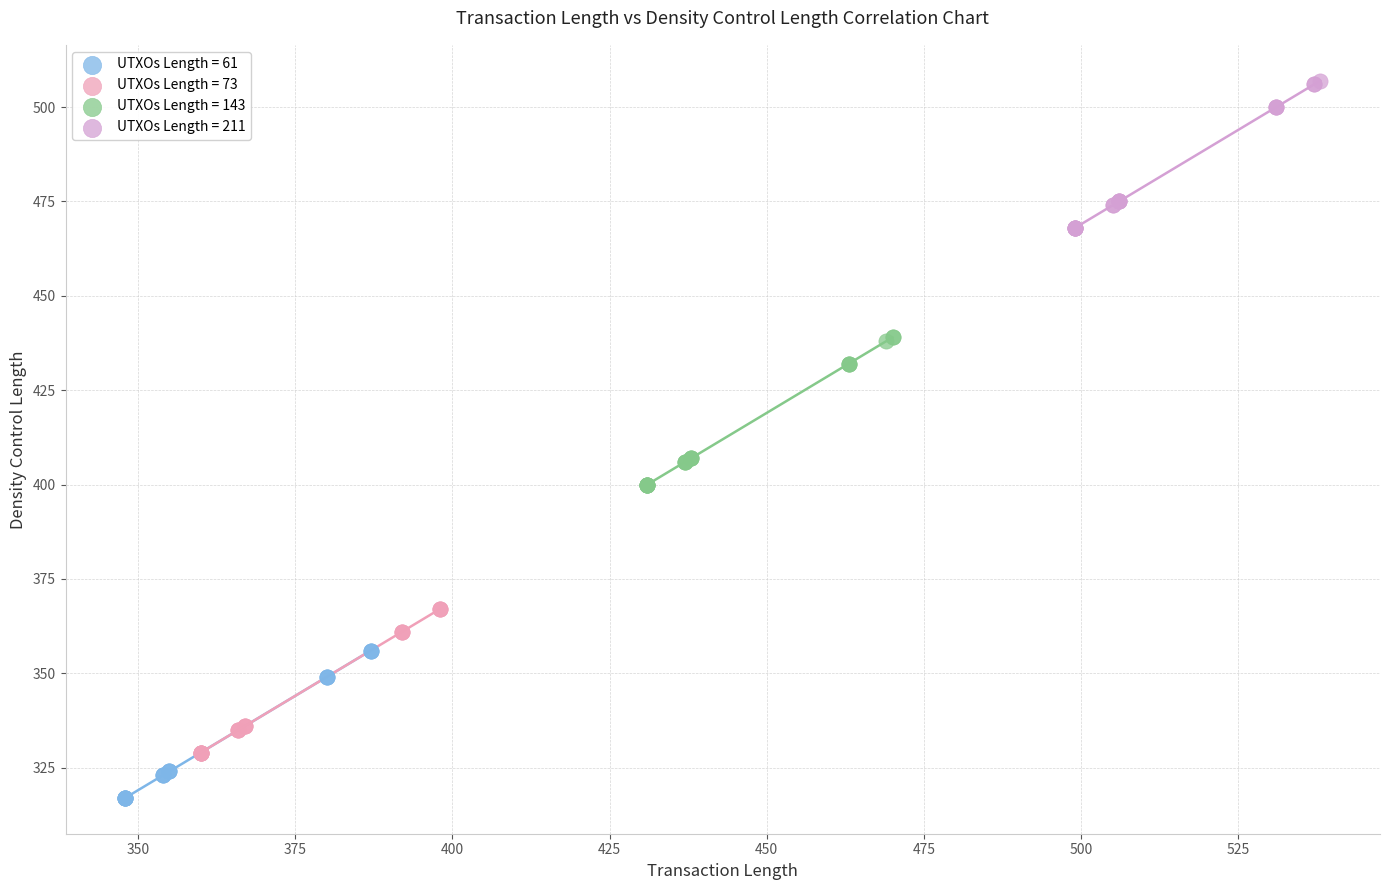

Which series reaches the maximum Y coordinate?

UTXOs Length = 211